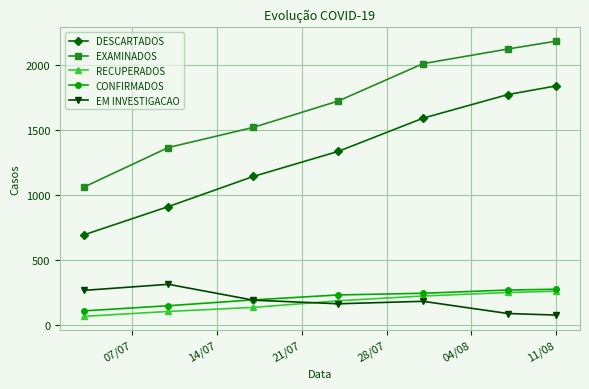

What is the lowest value of the EM INVESTIGACAO series?

73